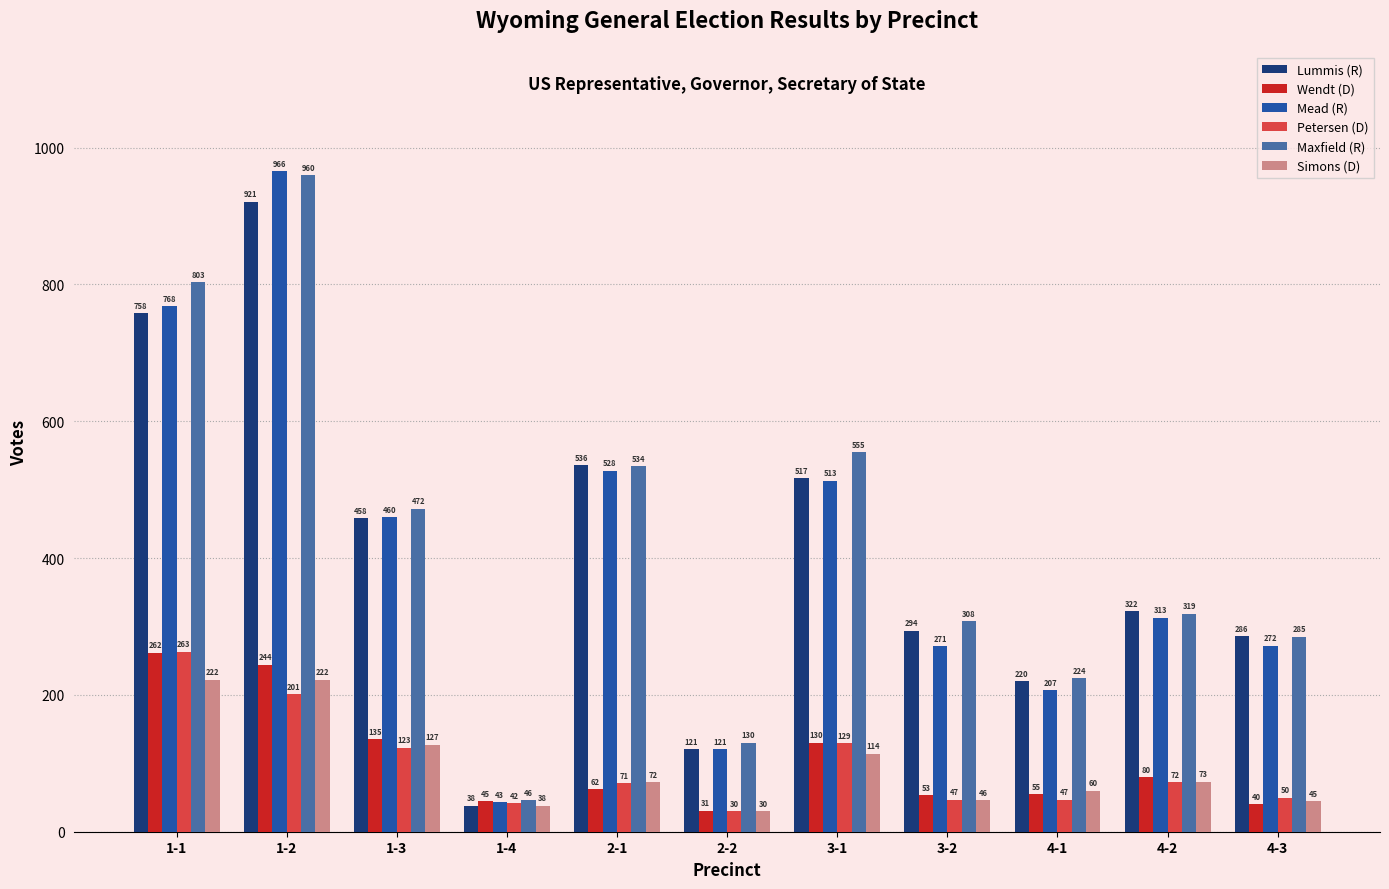

What are all the series names shown in the legend?

Lummis (R), Wendt (D), Mead (R), Petersen (D), Maxfield (R), Simons (D)